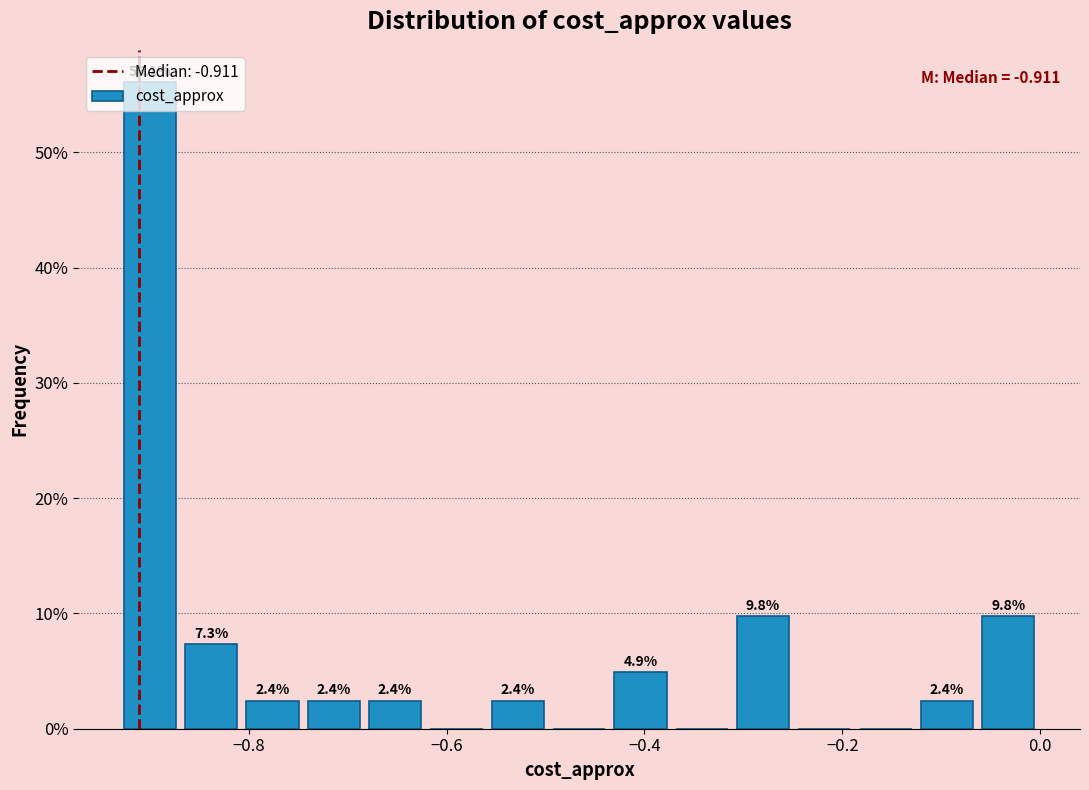

Read against the x-axis, roughly where is the centre of the tallest bar?

-0.90